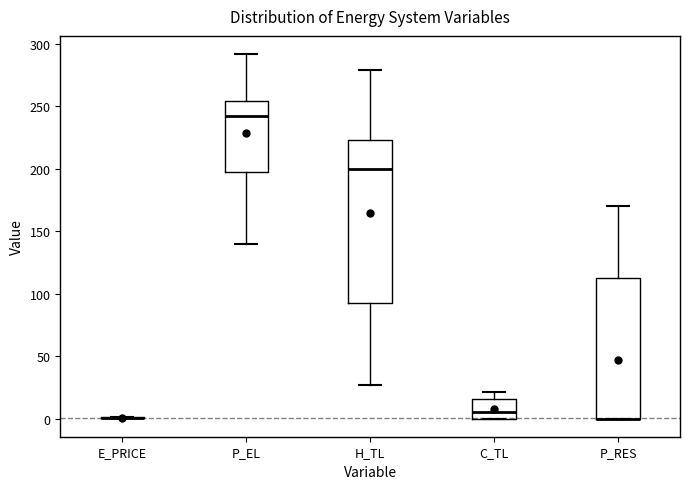

Where does the upper whisker of the box for P_RES end on the y-axis? The values are not printed on the chart, so give them approximately, as read against the axis.

170